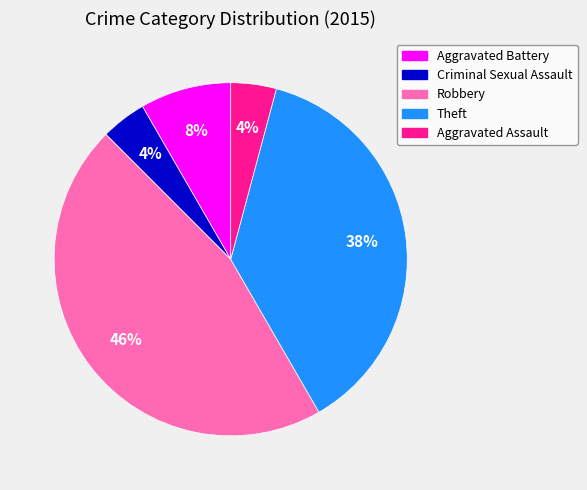

To the nearest percent, what percentage of the pie is Aggravated Battery?

8%